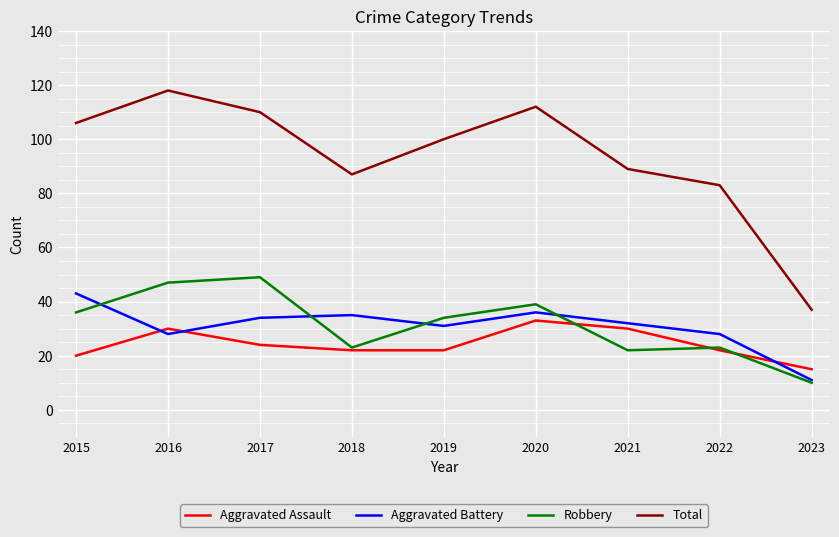

True or false: Aggravated Assault has more than 0 points higher than both neighbors.

True